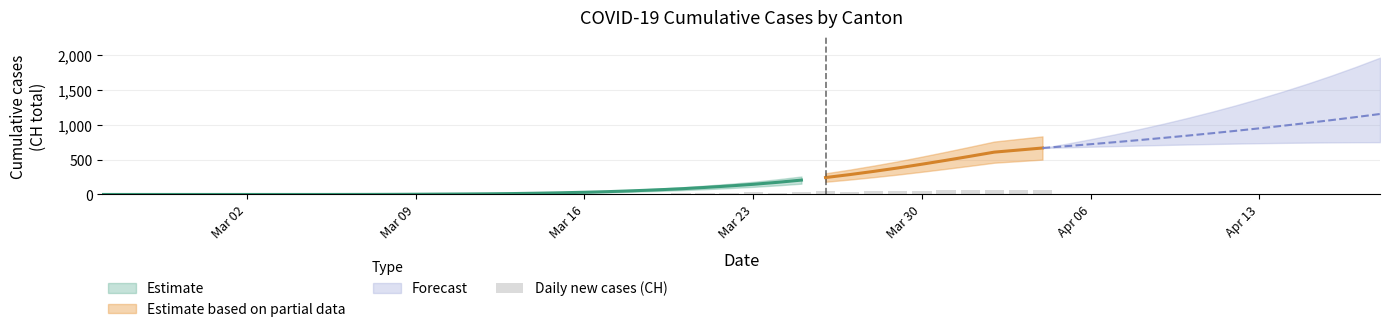

How many data points are less than 8?

20